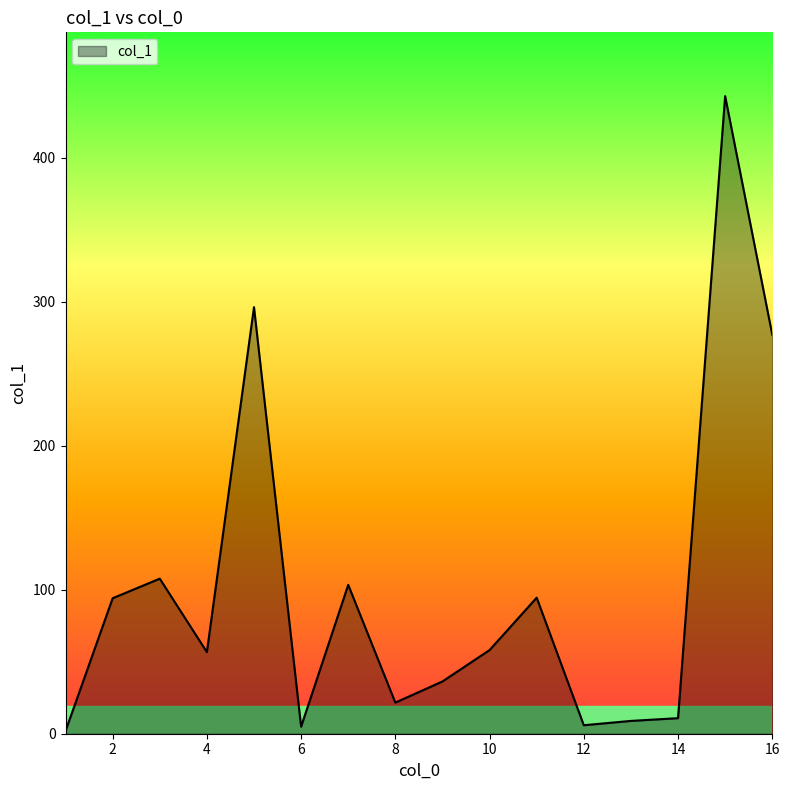

What is the greatest value displayed?

442.9